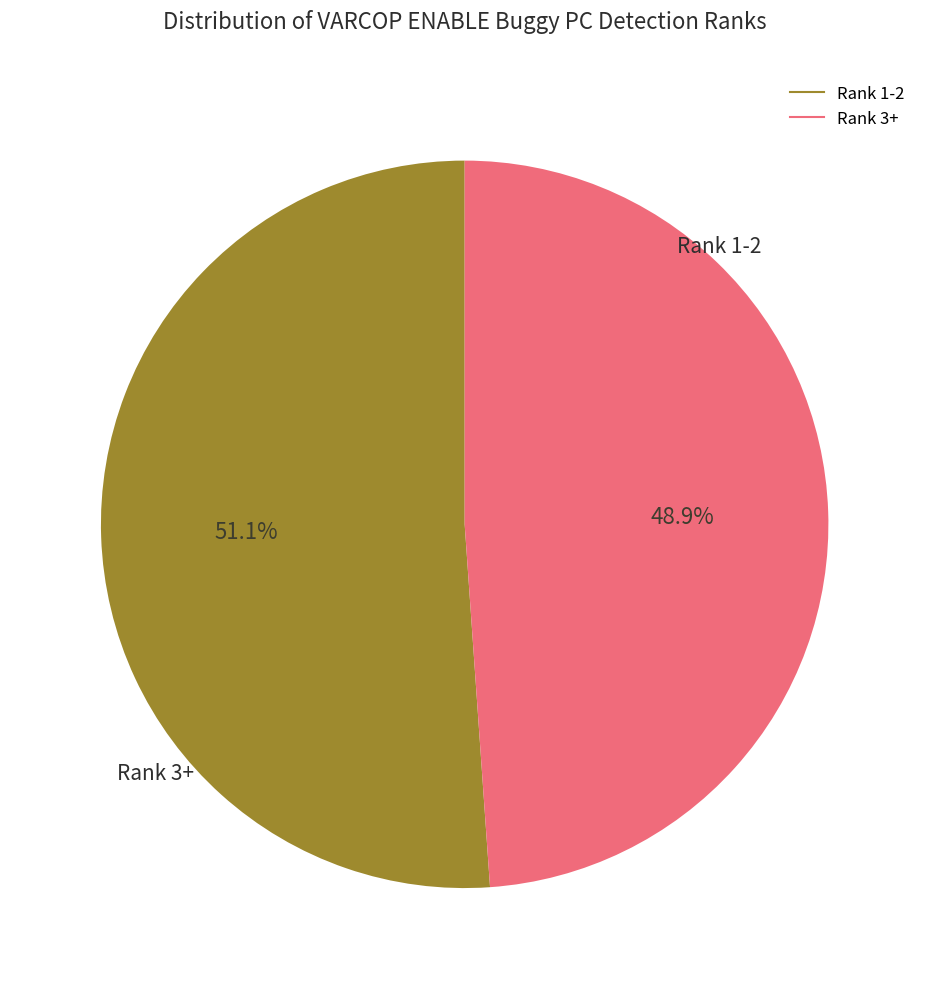

Is there any slice that represents more than half of the pie?

Yes